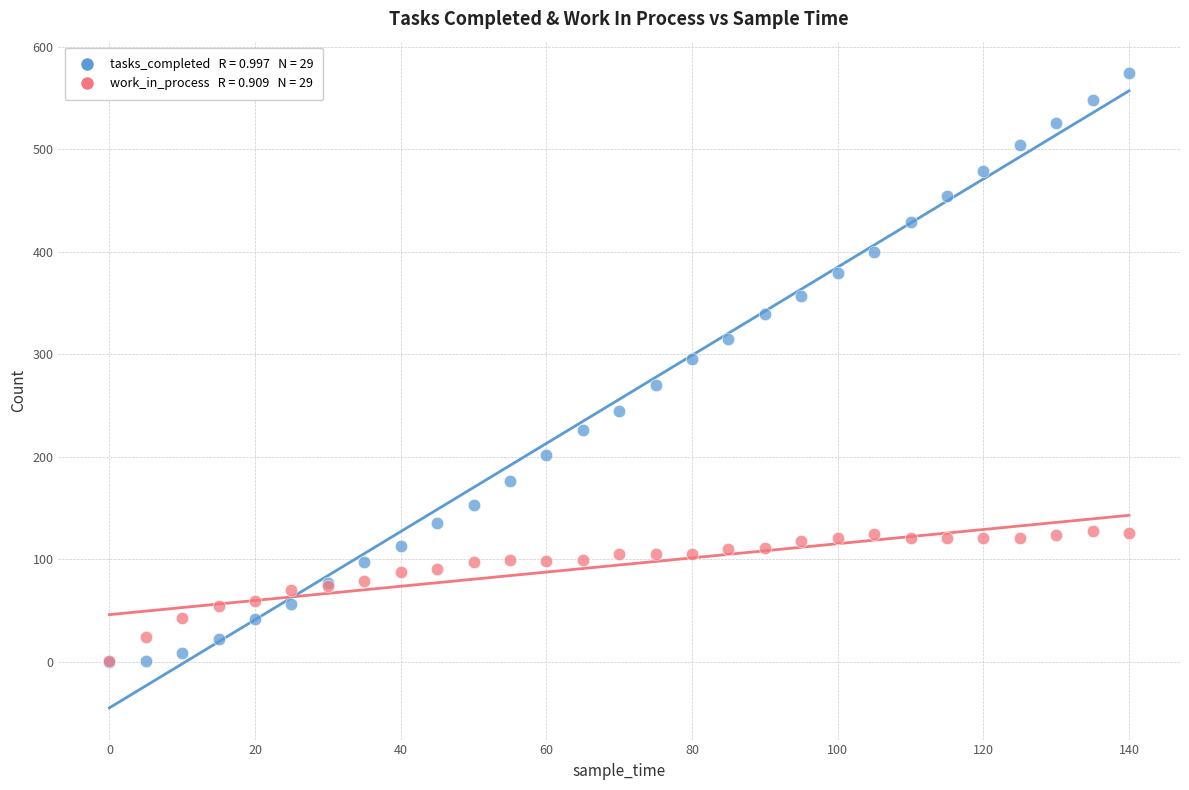

Across all series, what Y value is closest to 287?

295